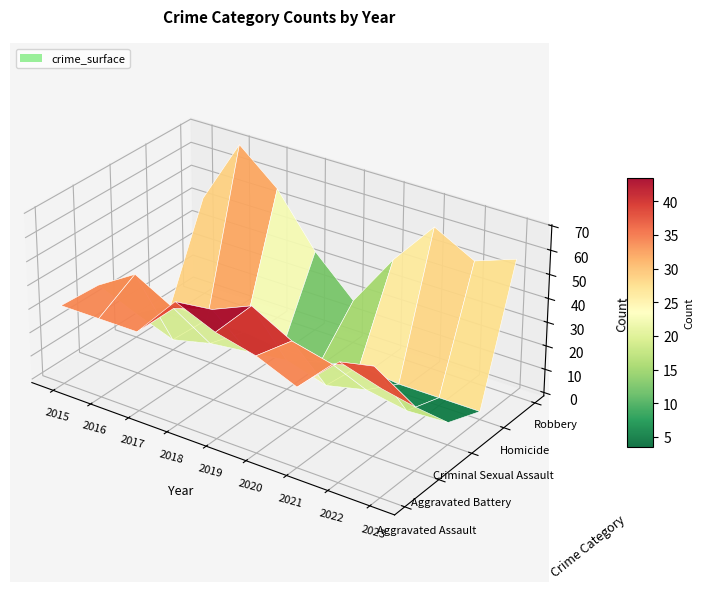

Is it true that Homicide equals 2 at 2018?

False